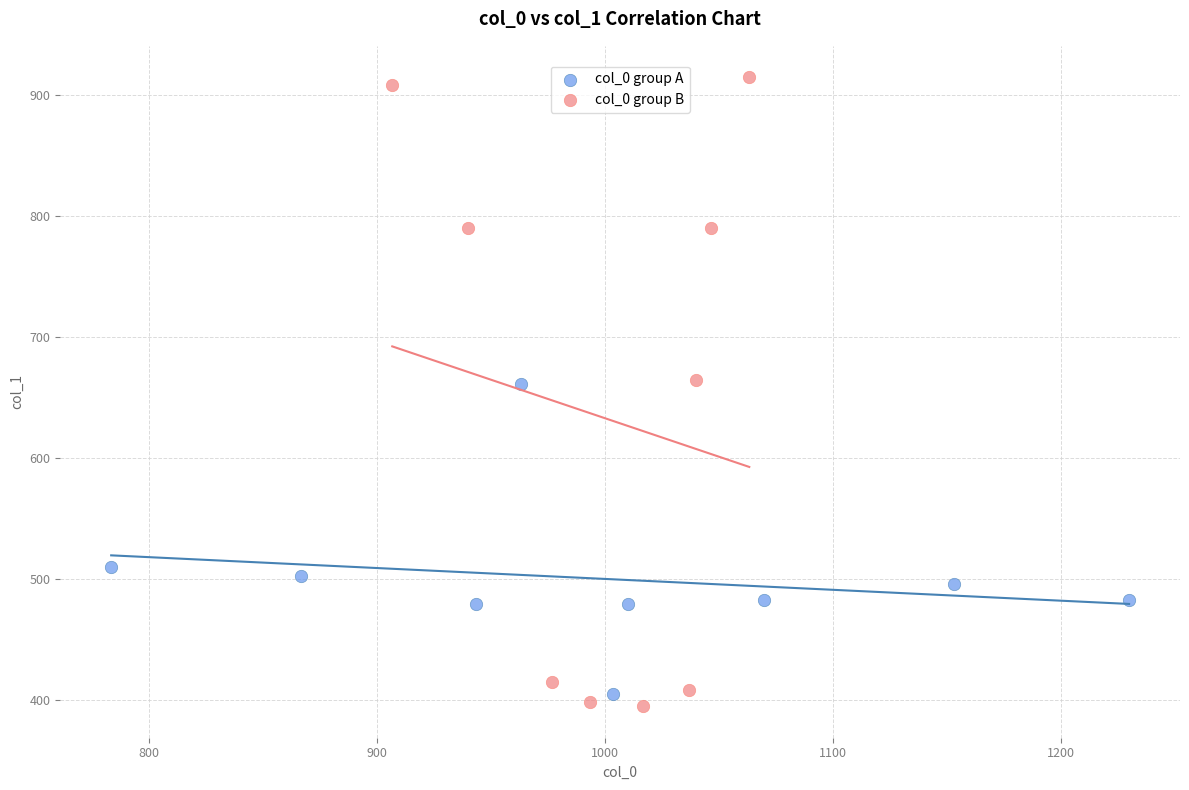

Which series reaches the maximum Y coordinate?

col_0 group B